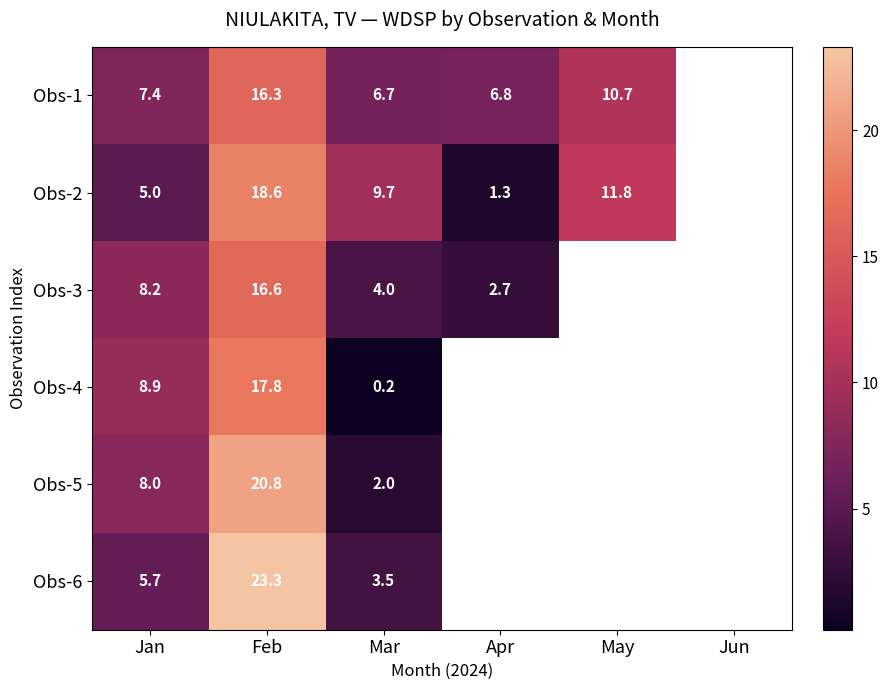

Where is Obs-2 nearest to the value 9?

Mar